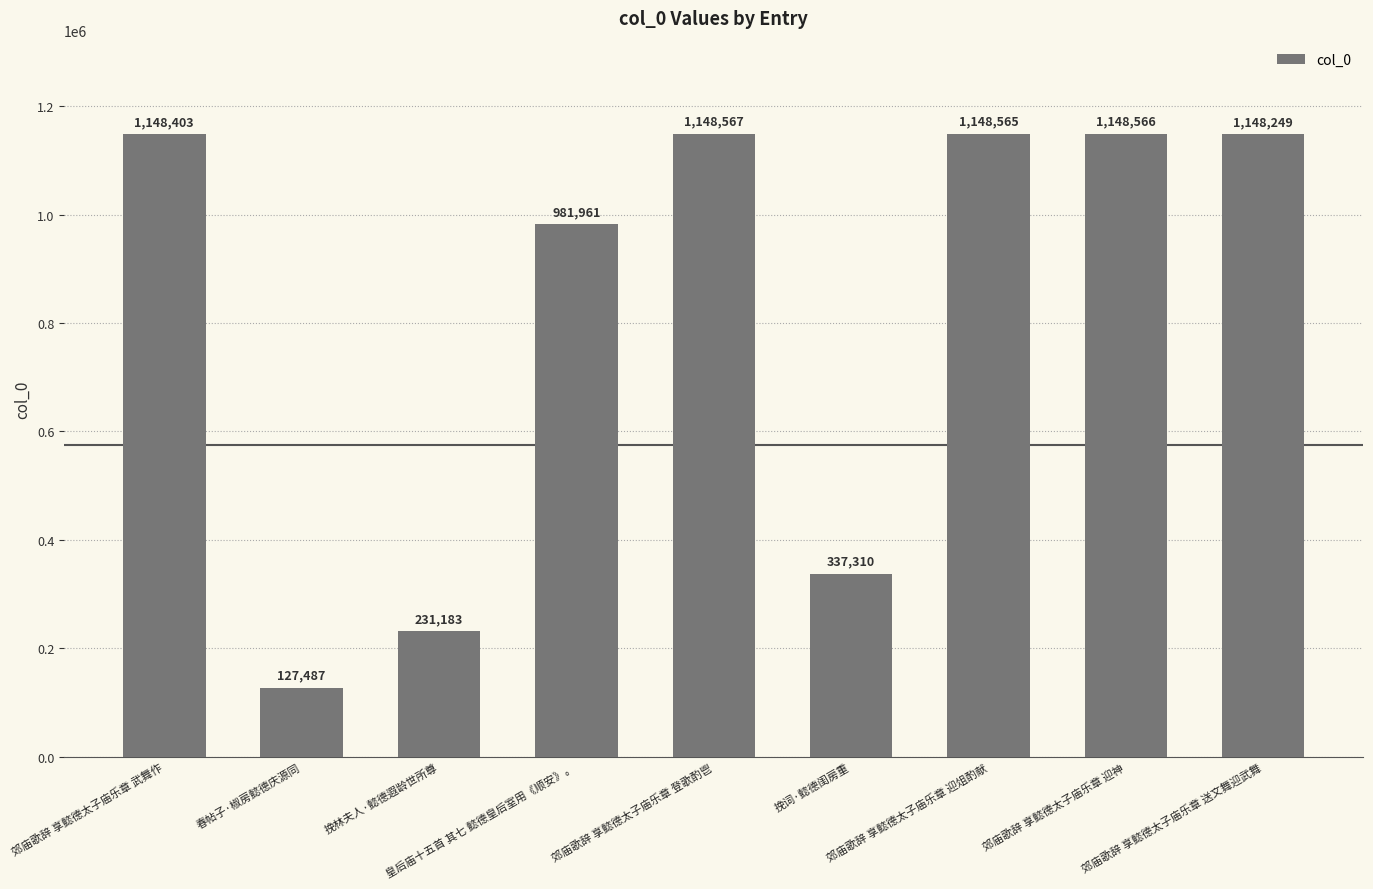

True or false: the data shows 48892 at 挽林夫人·懿德遐龄世所尊.

False